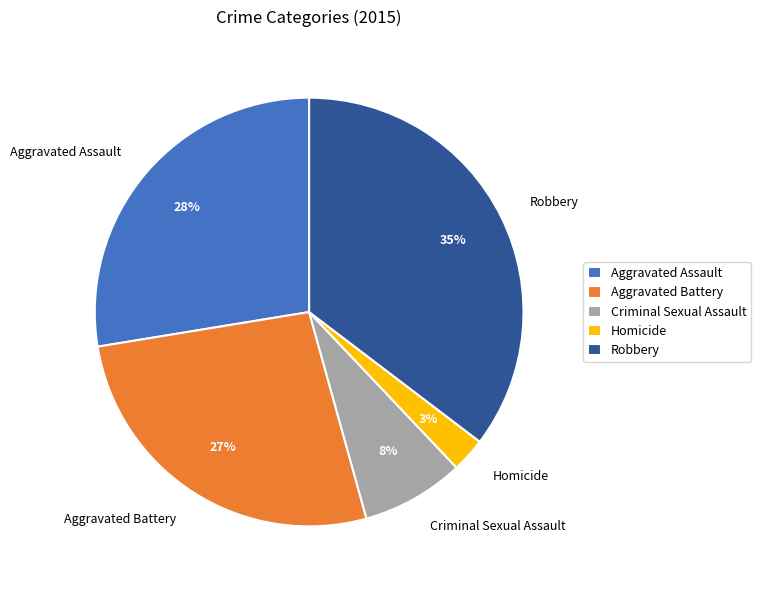

Do Homicide and Aggravated Assault together represent more than half of the pie?

No